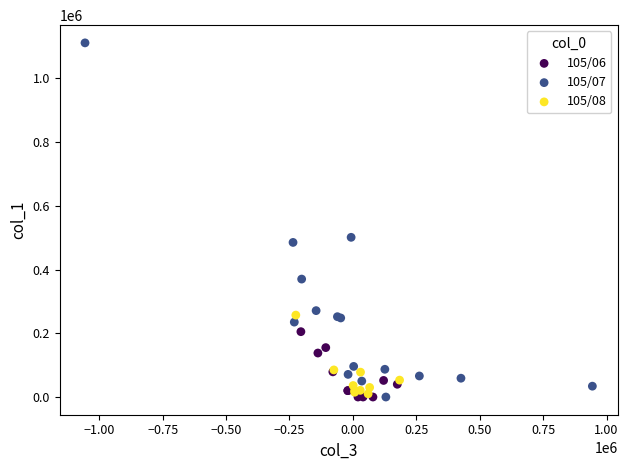

Which series reaches the maximum Y coordinate?

105/07